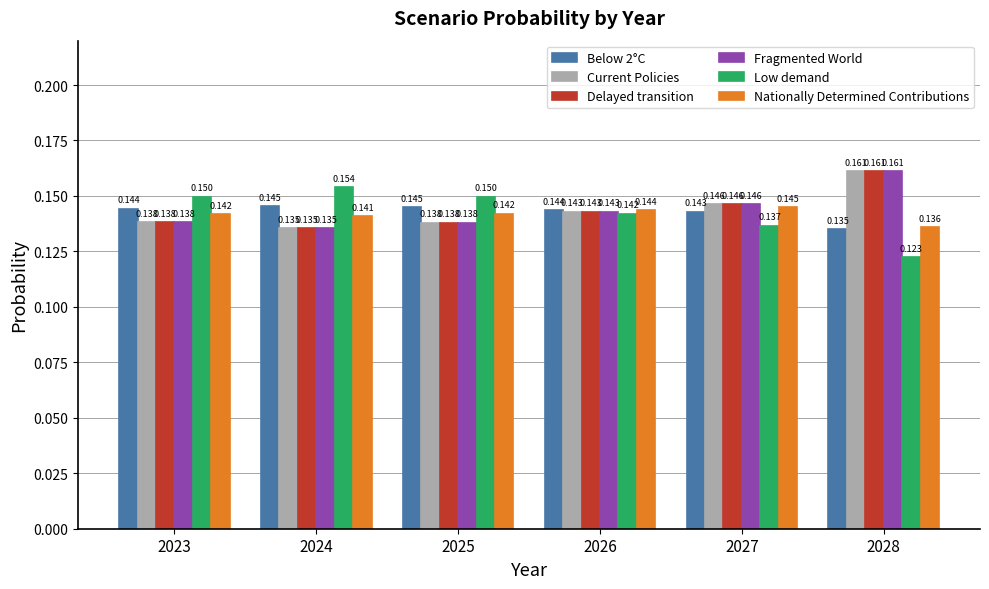

How many bars are there in each group?

6